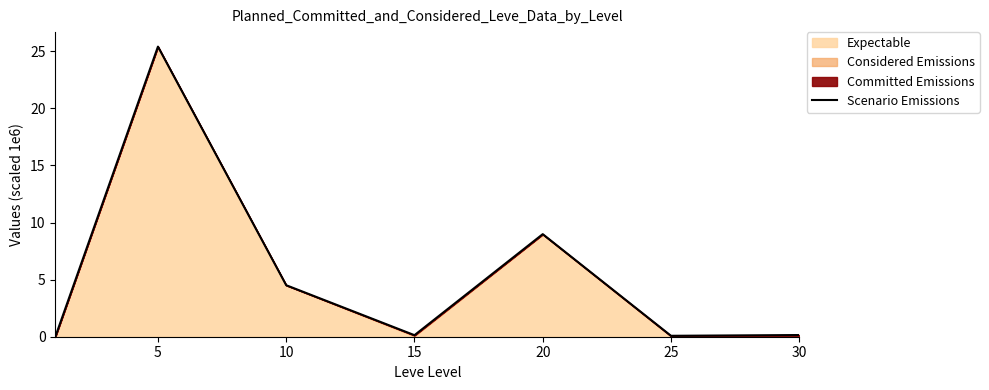

At which category does the data reach its first local valley?

15